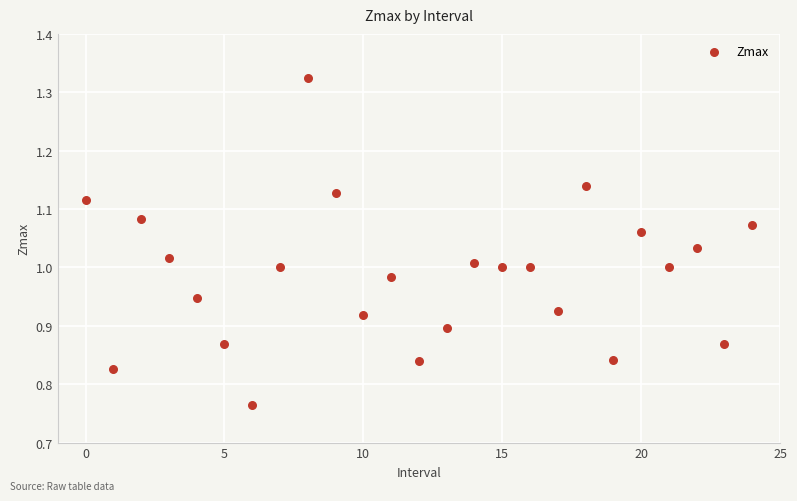

What is the range of Y values (max minus min)?

0.6